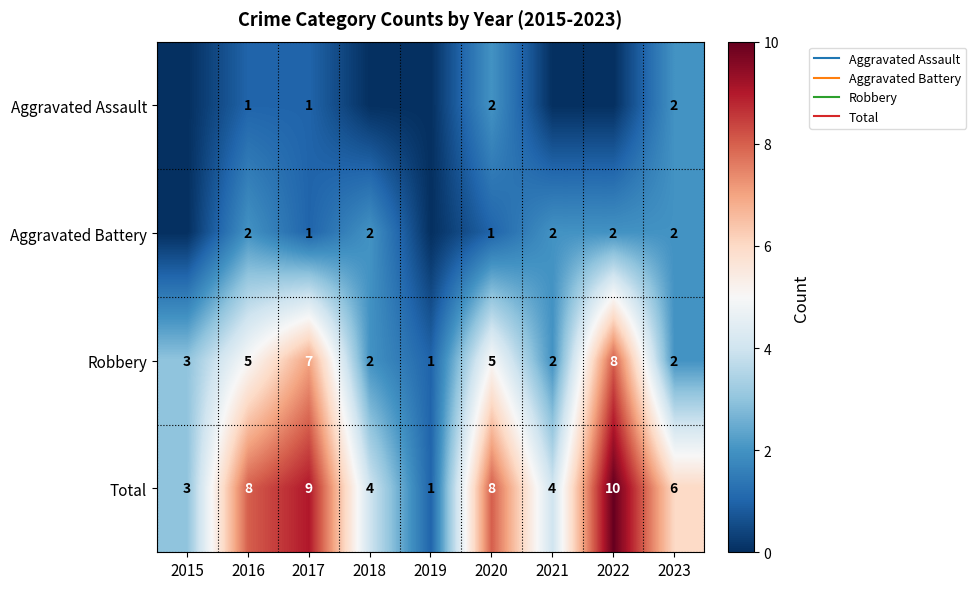

What is the difference between the maximum and minimum values in the Aggravated Battery series?

2